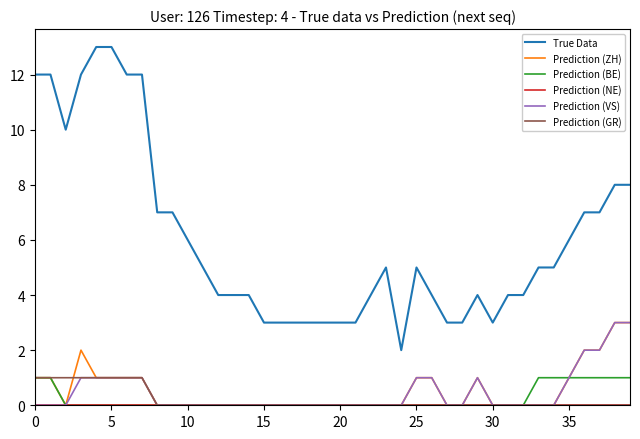

Which series has the largest range (max minus min)?

True Data